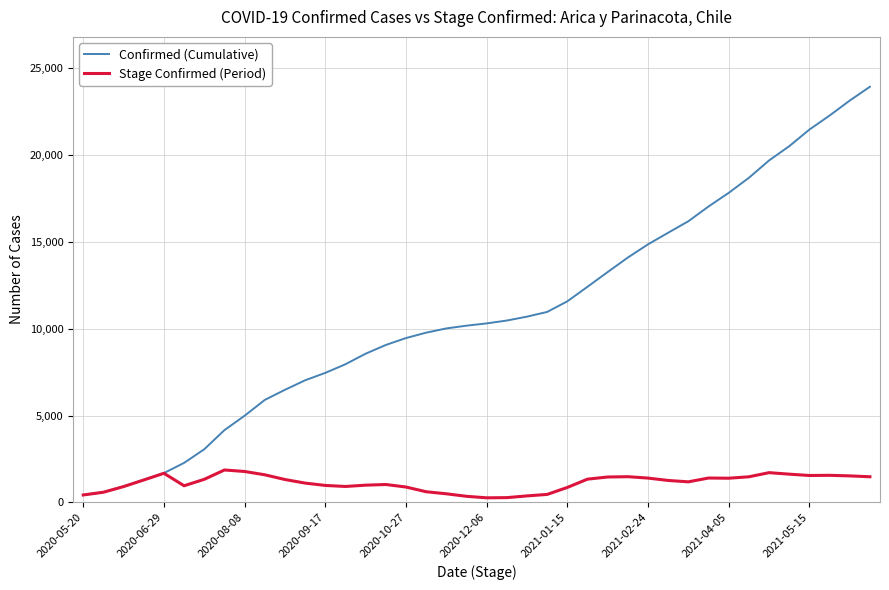

What is the greatest value displayed?

23938